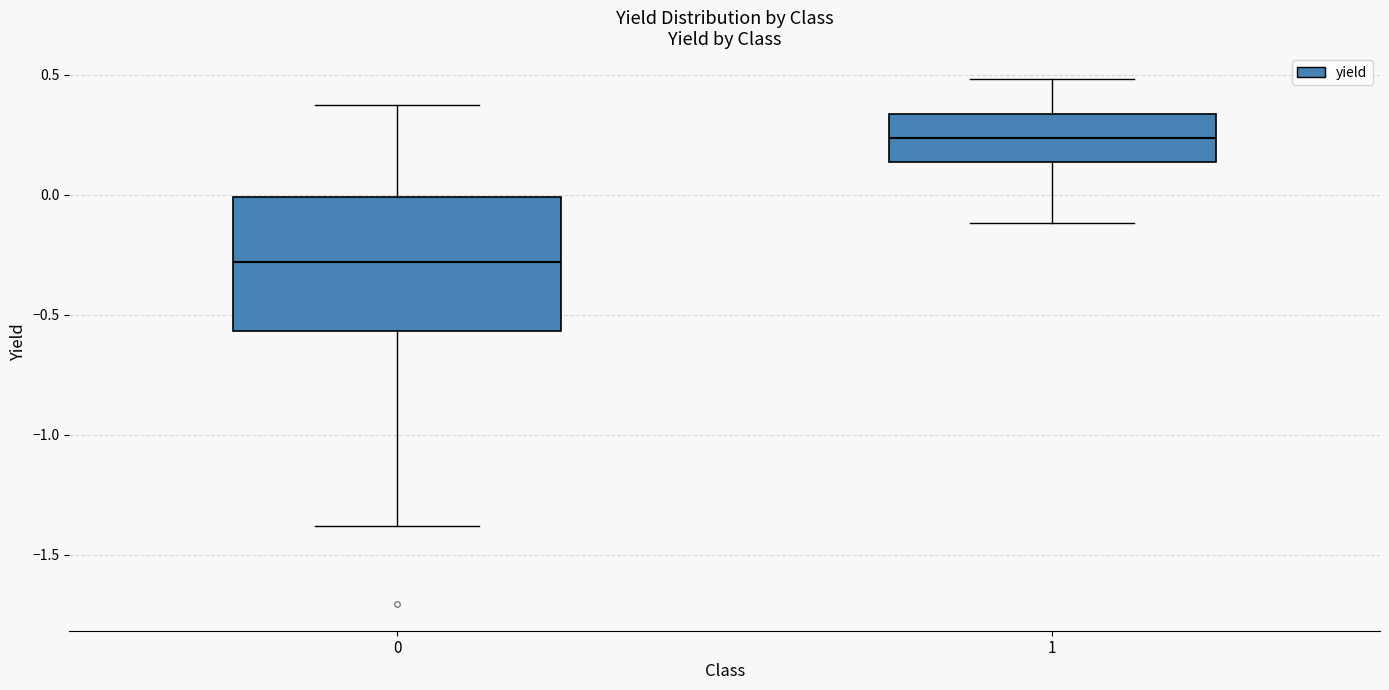

Where does the upper whisker of the box at x = 0 end on the y-axis? The values are not printed on the chart, so give them approximately, as read against the axis.

0.35